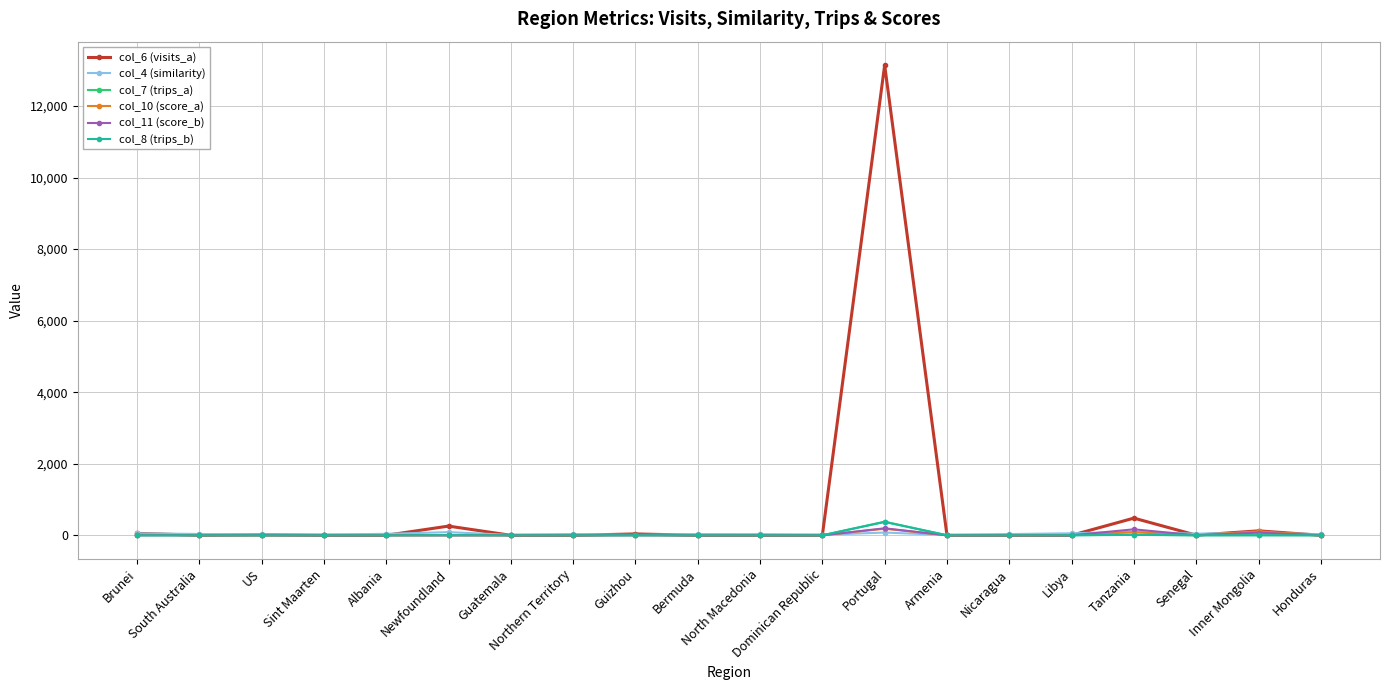

Between which two adjacent categories do col_8 (trips_b) and col_4 (similarity) first intersect?

Dominican Republic and Portugal